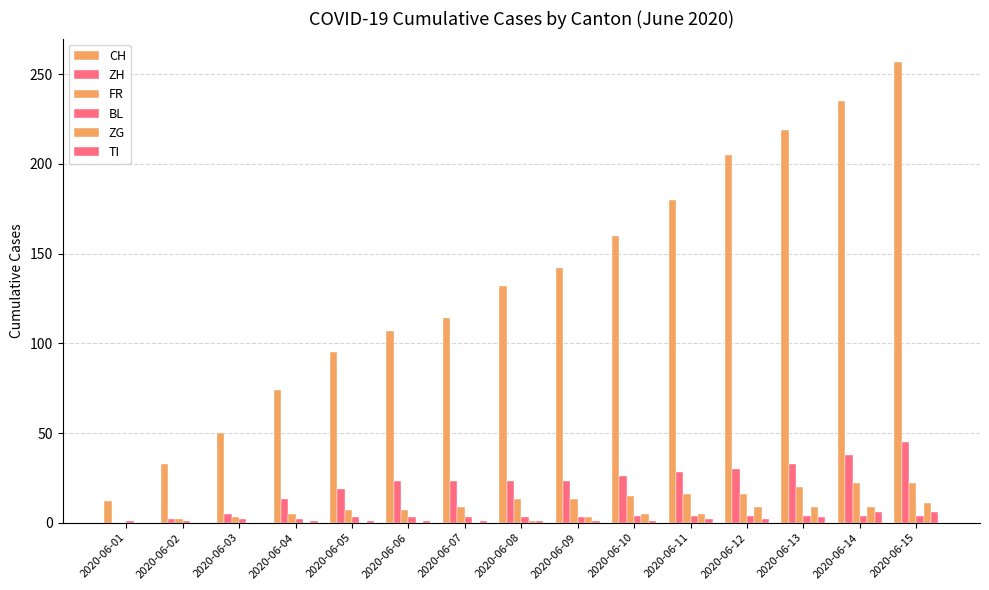

How many data points does each series have?

15